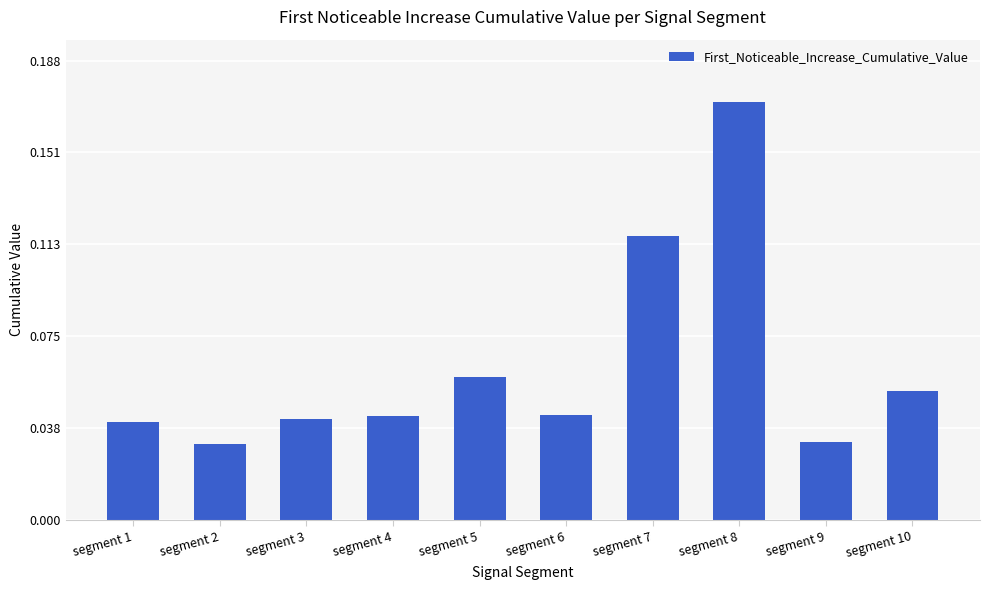

How many data points does each series have?

10